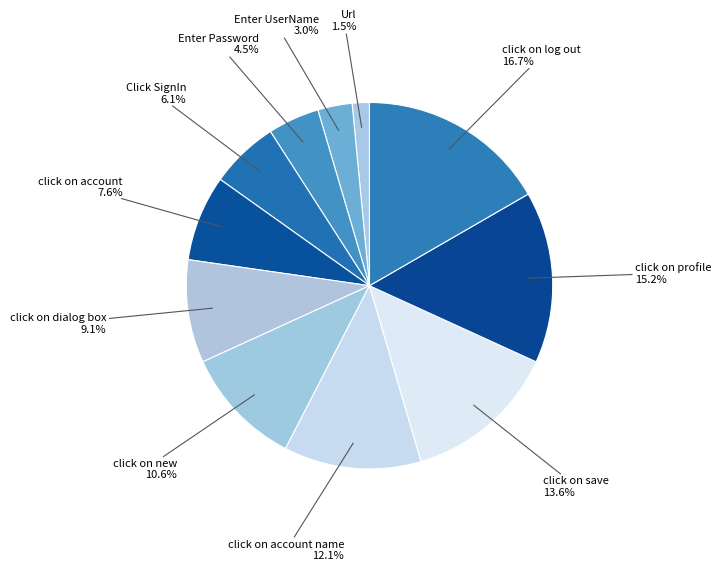

Is click on dialog box the majority of the pie?

No